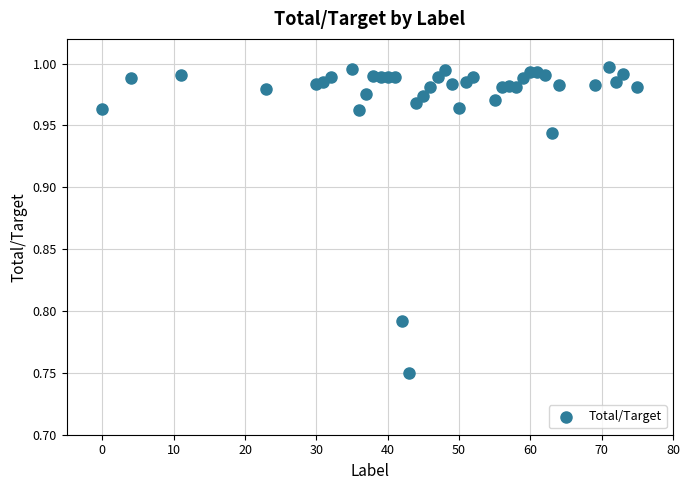

What is the range of X values (max minus min)?

75.0